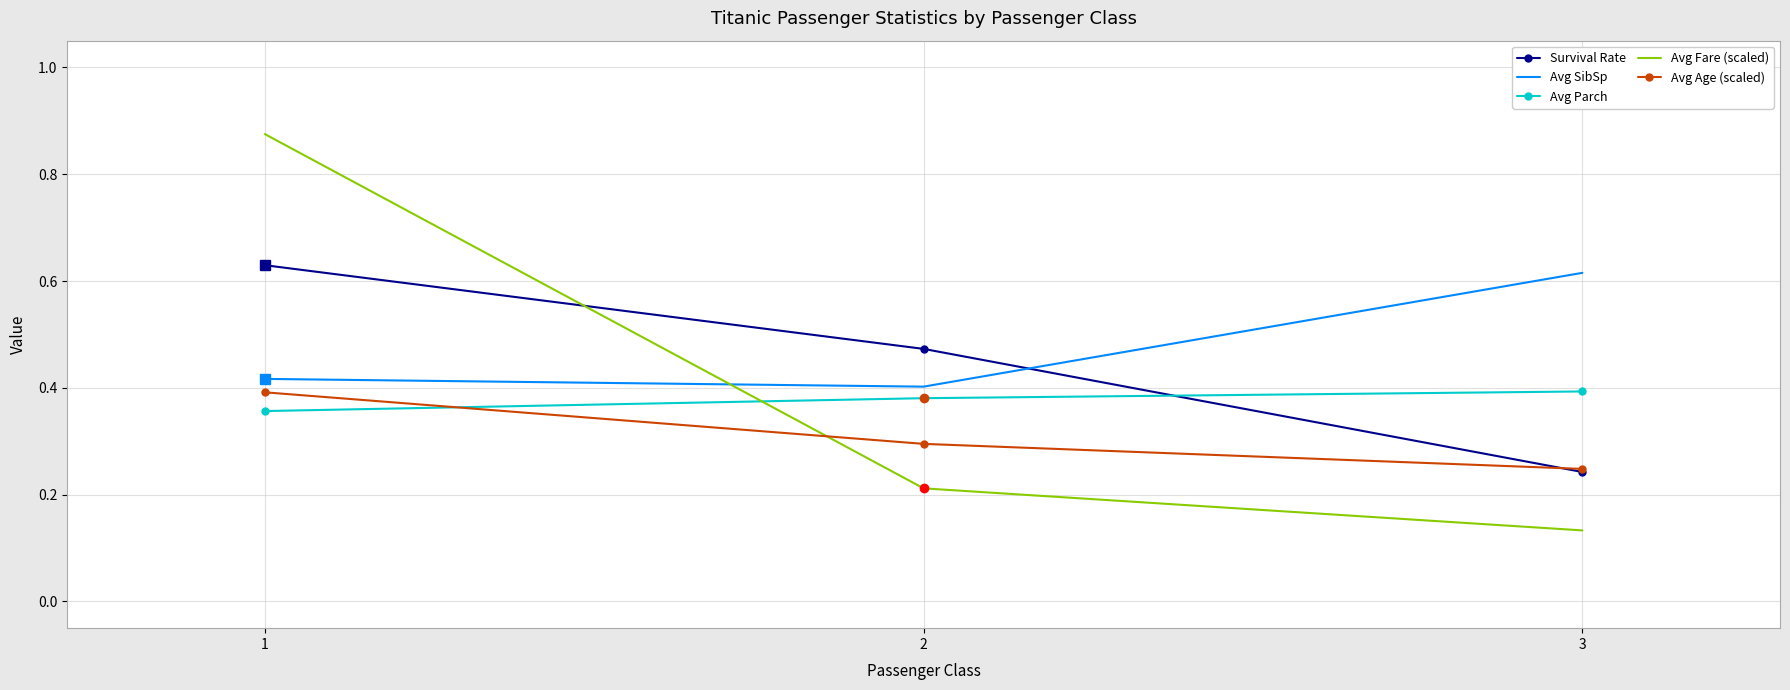

At which label does Avg SibSp reach its peak?

3